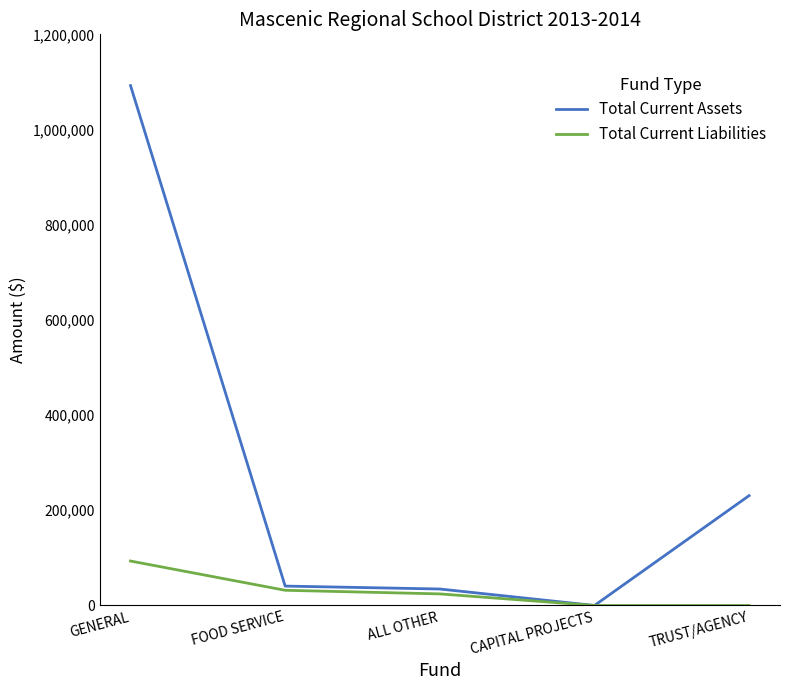

Which series has the widest spread of values?

Total Current Assets